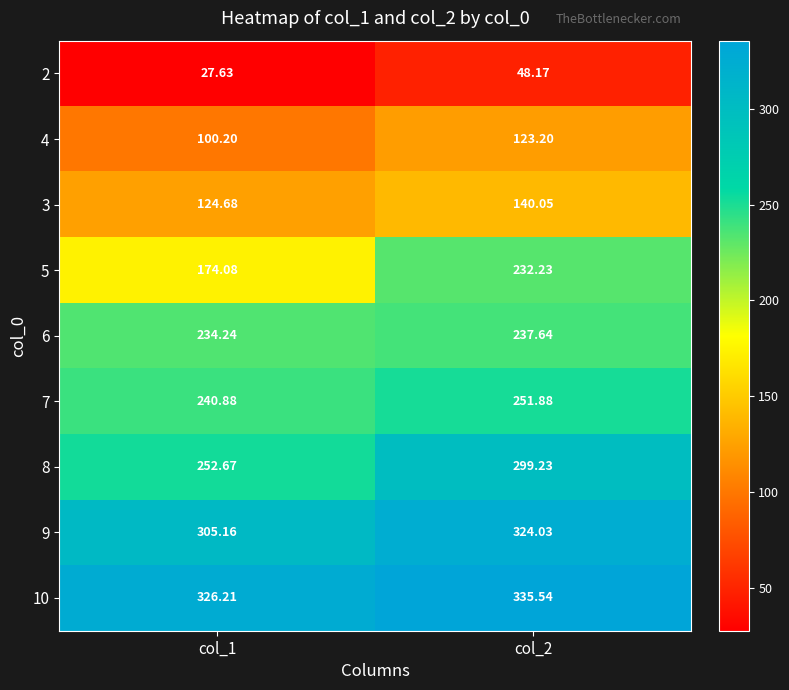

Reading left to right, what are all the values shown in this chart?

2: col_1=27.6	col_2=48.2
4: col_1=100.2	col_2=123.2
3: col_1=124.7	col_2=140.1
5: col_1=174.1	col_2=232.2
6: col_1=234.2	col_2=237.6
7: col_1=240.9	col_2=251.9
8: col_1=252.7	col_2=299.2
9: col_1=305.2	col_2=324.0
10: col_1=326.2	col_2=335.5